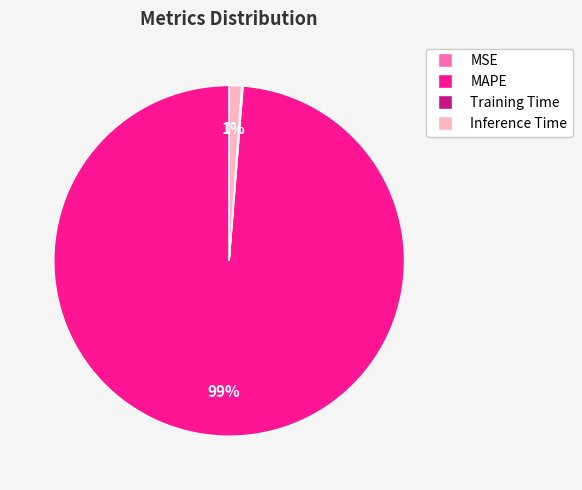

To the nearest percent, what portion does Inference Time represent?

1%